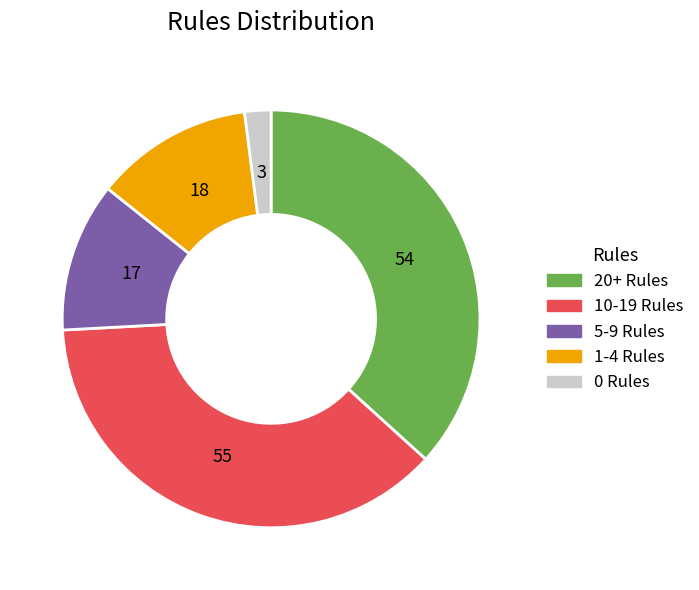

Rank the categories by value from lowest to highest.

0 Rules, 5-9 Rules, 1-4 Rules, 20+ Rules, 10-19 Rules